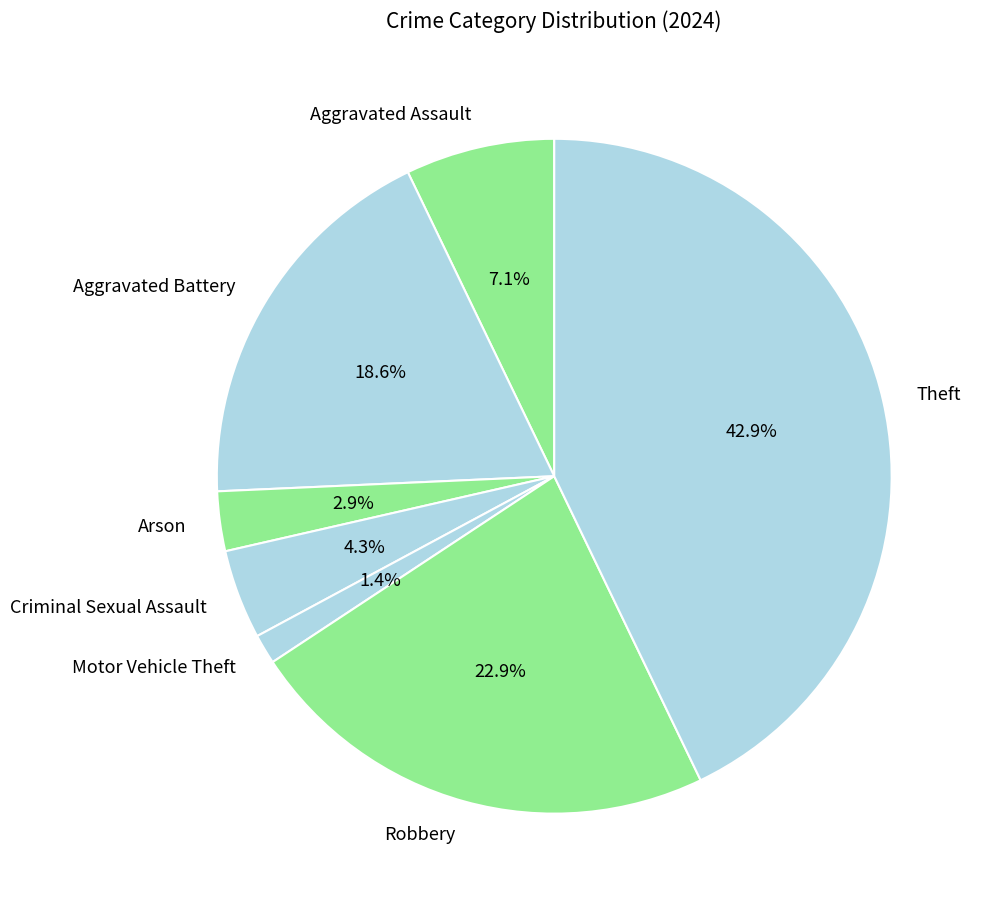

What is the total percentage of Motor Vehicle Theft and Aggravated Battery?

20.0%